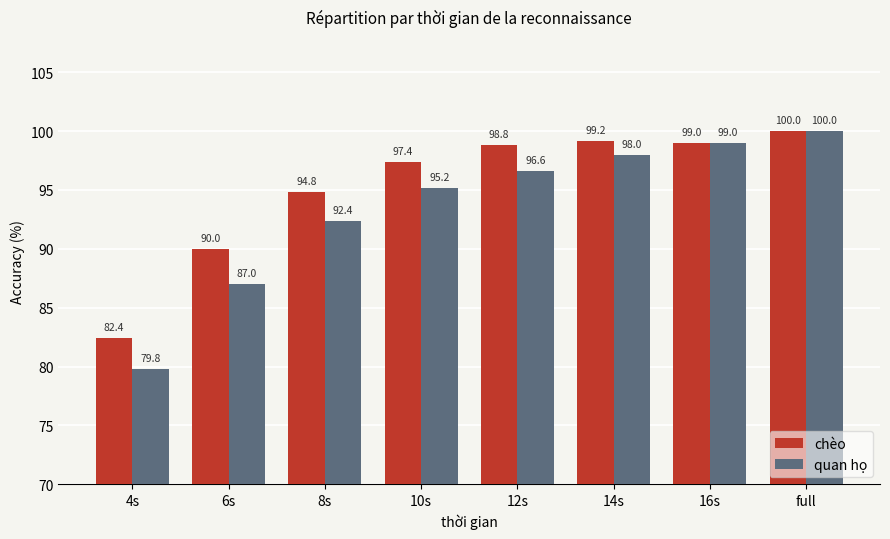

How many groups of bars are there?

8